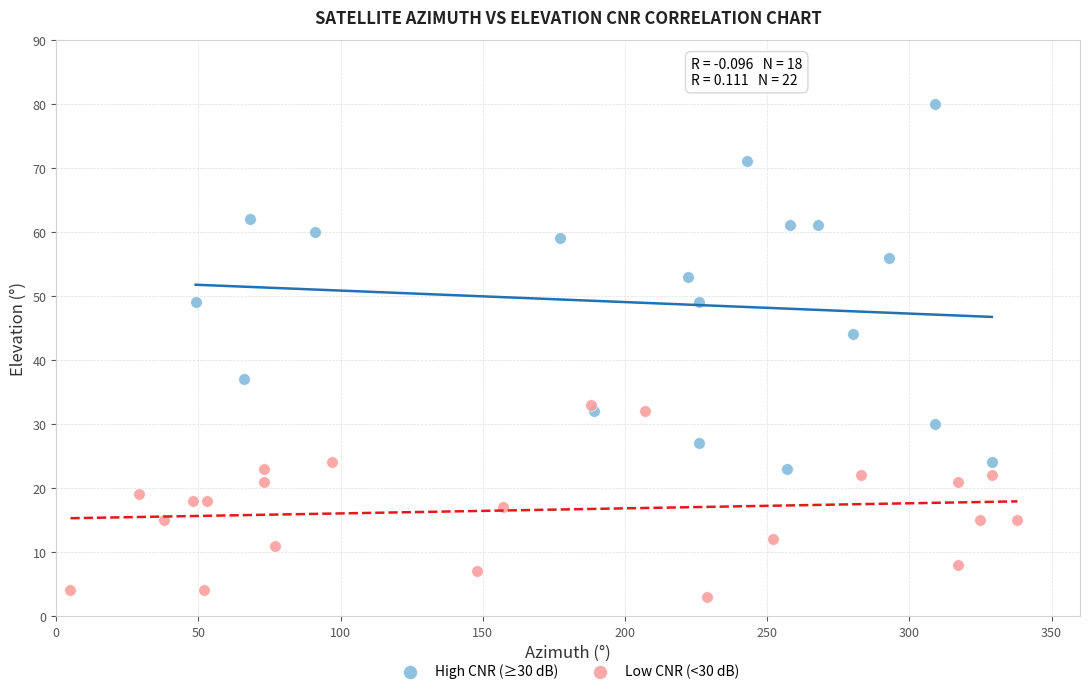

Which series contains the highest Y value?

High CNR (≥30 dB)